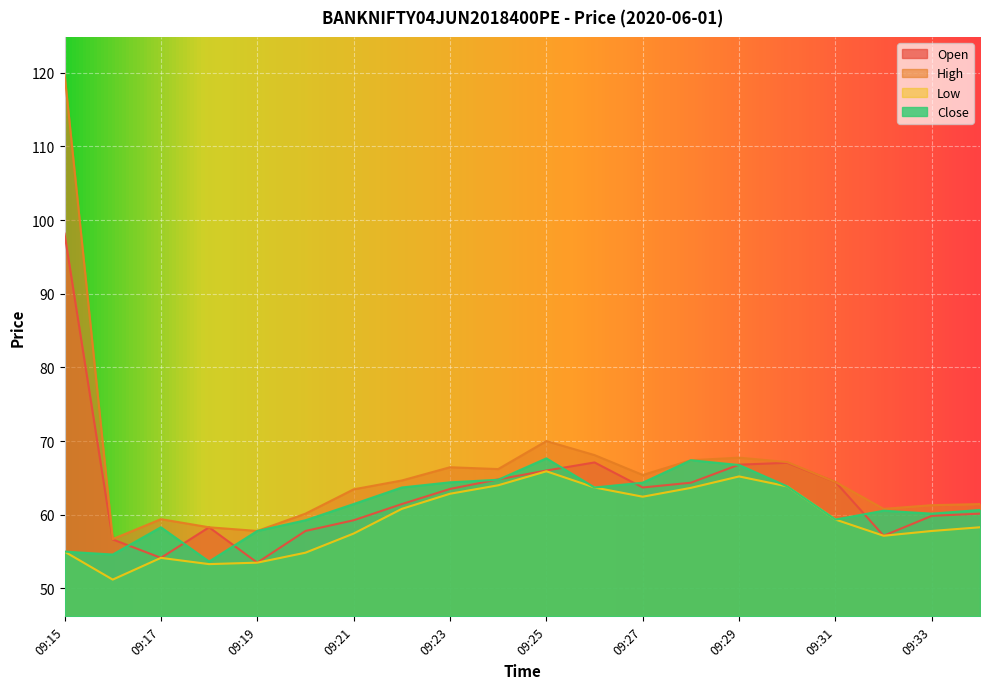

At how many categories does at least one series exceed 90?

1